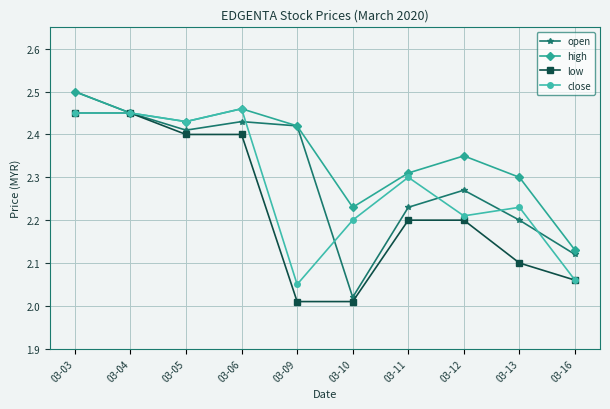

At which category does high reach its first local valley?

03-05